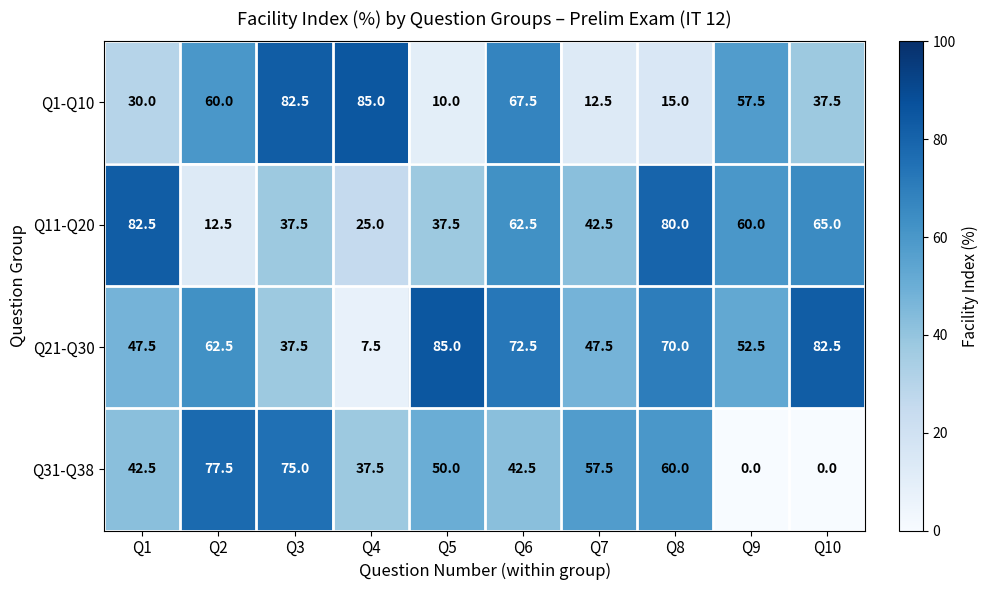

What is the sum of all Q1-Q10 values?

457.5